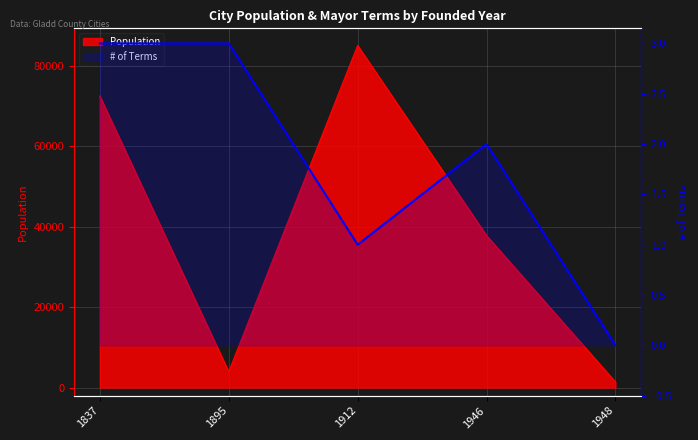

At which category does the data reach its first local peak?

1946